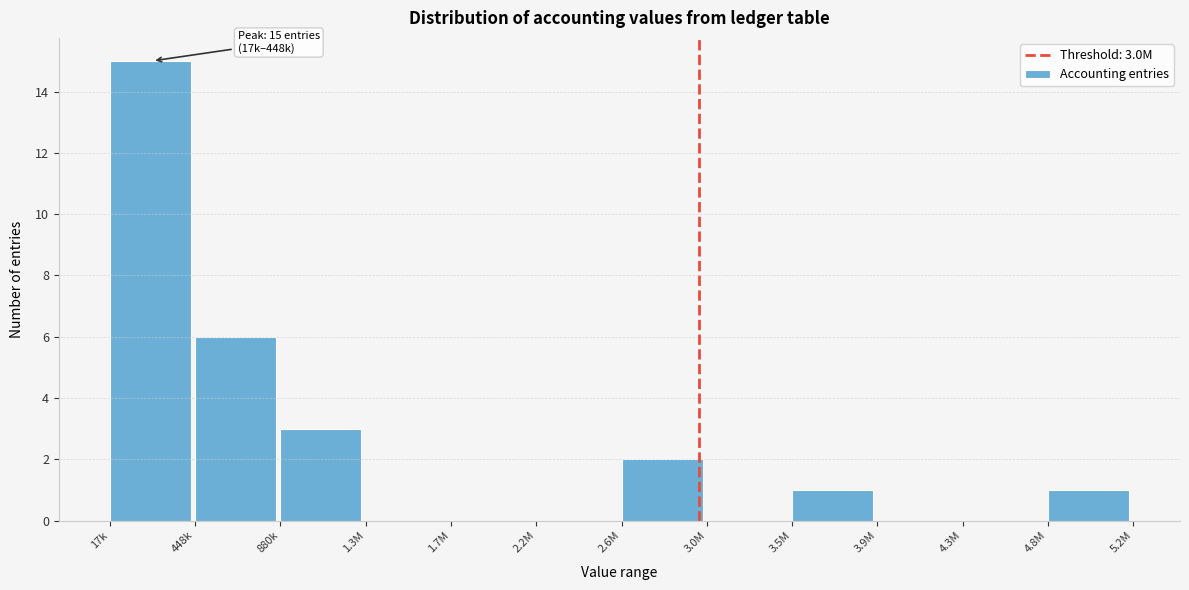

Reading left to right, transcribe all the data shown in this chart.

17k=15	448k=6	880k=3	1.3M=0	1.7M=0	2.2M=0	2.6M=2	3.0M=0	3.5M=1	3.9M=0	4.3M=0	4.8M=1